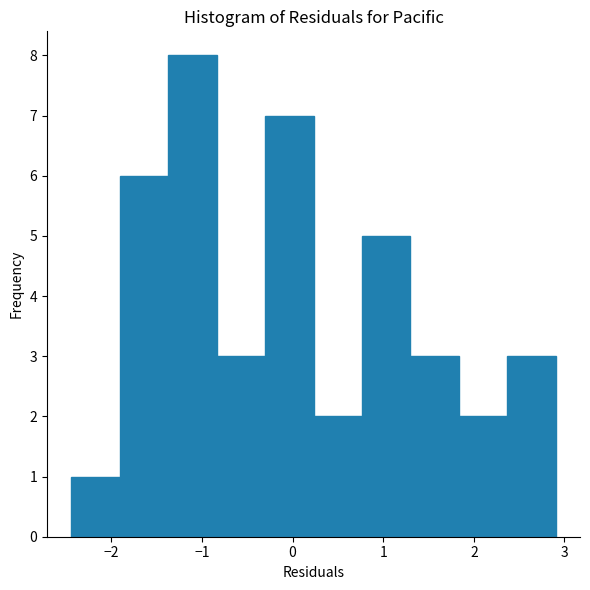

Reading left to right, transcribe this chart: for each bar, give the range it covers on the x-axis and its height. Neither the bar edges nor the heights are printed on the chart, so give them approximately, as read against the axes.

-2.4 to -1.9: 1
-1.9 to -1.4: 6
-1.4 to -0.8: 8
-0.8 to -0.3: 3
-0.3 to 0.2: 7
0.2 to 0.8: 2
0.8 to 1.3: 5
1.3 to 1.8: 3
1.8 to 2.4: 2
2.4 to 2.9: 3